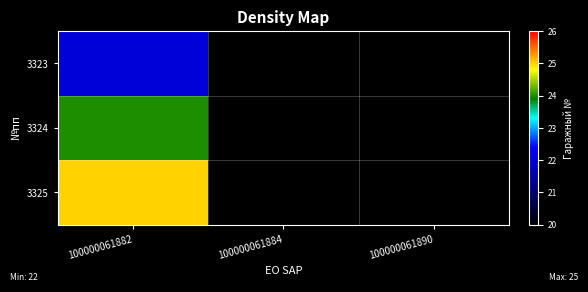

Which label corresponds to the largest value in the chart?

100000061882